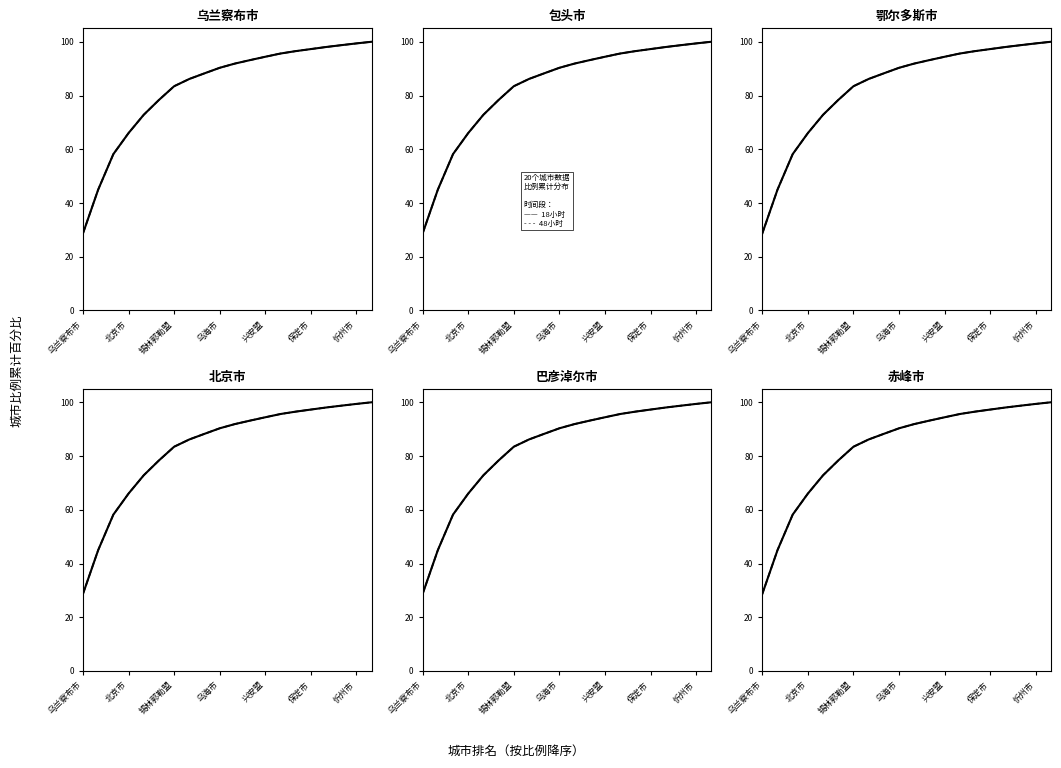

True or false: 48 小时 and 18 小时 cross at least once.

False